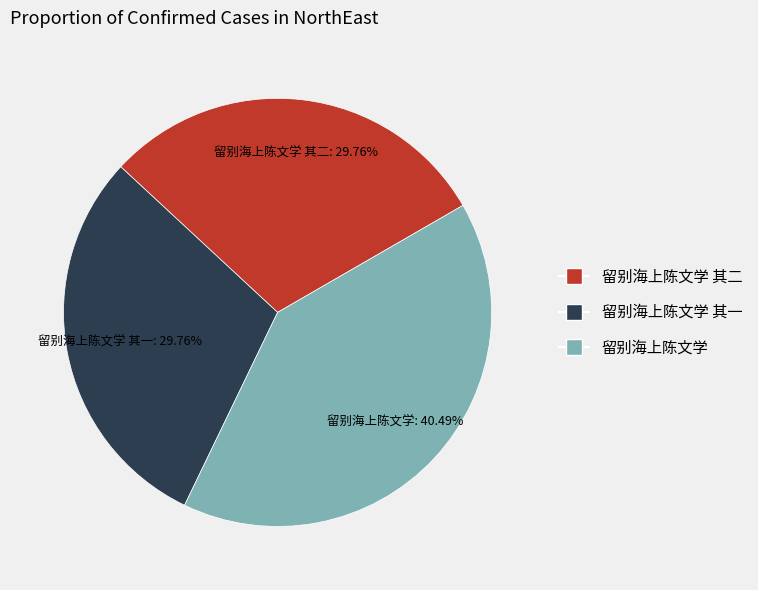

Is there a majority slice in this chart?

No